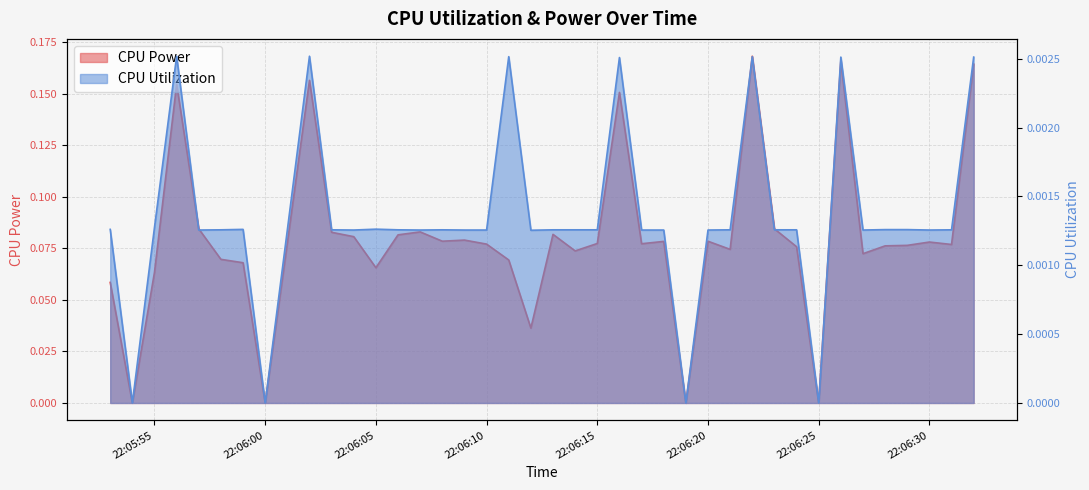

Which series changed the most between 22:06:05 and 22:06:20?

CPU Power